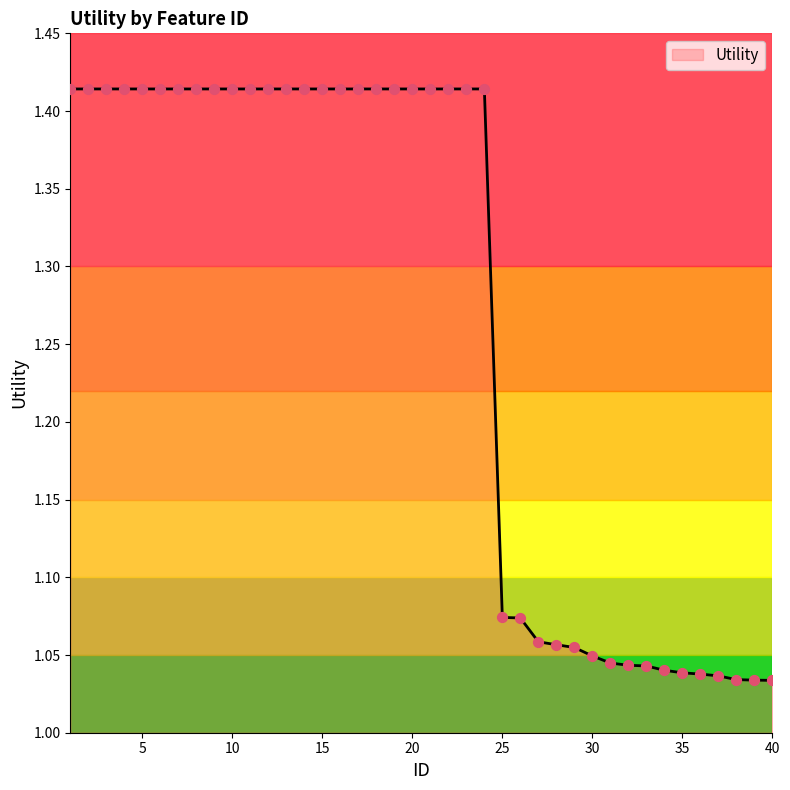

What is the difference between the maximum and minimum values?

0.4